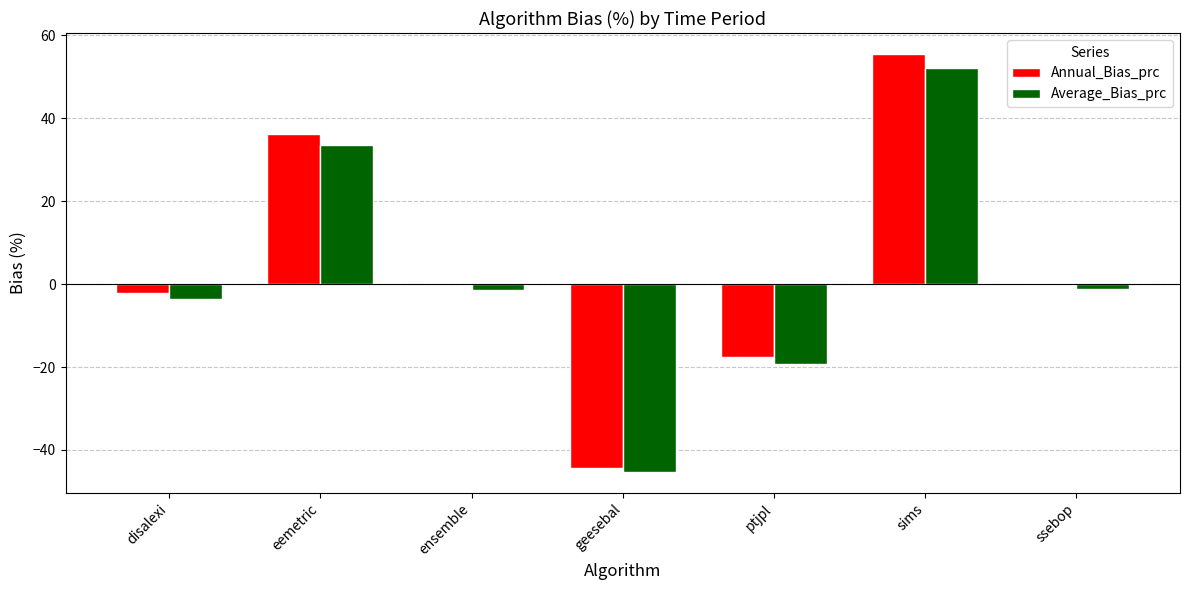

What is the average value of the Average_Bias_prc series?

2.1